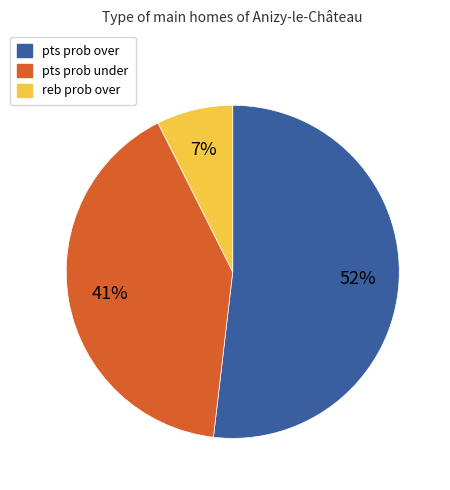

Is there a majority slice in this chart?

Yes